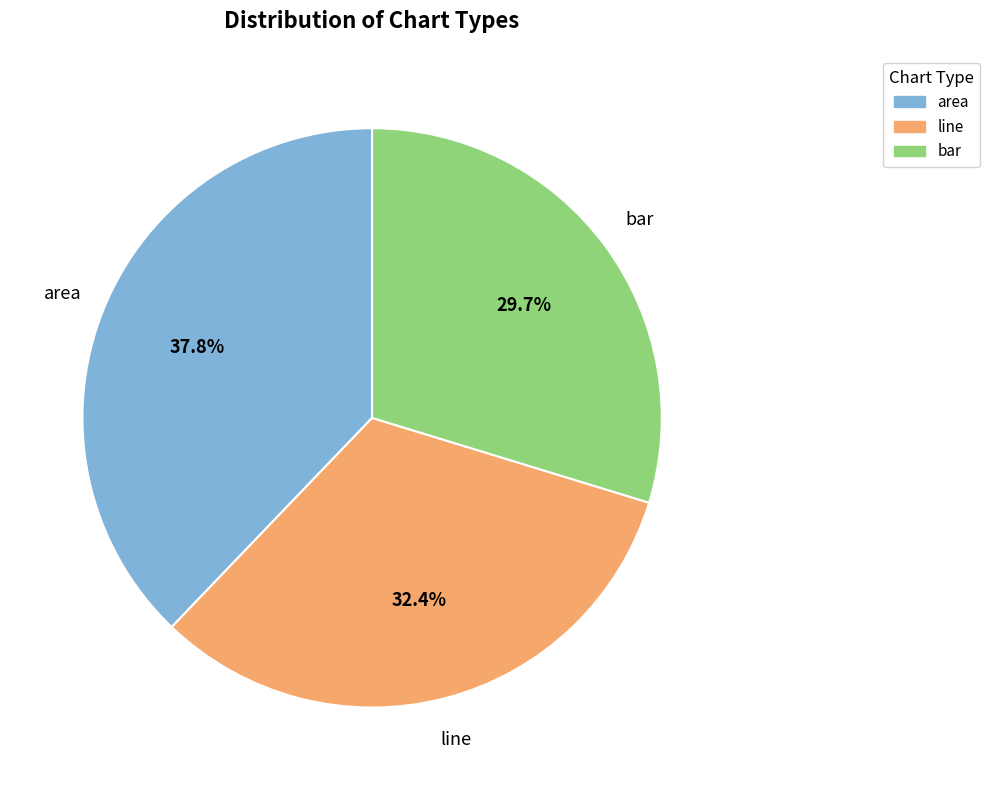

Which slice is the smallest?

bar